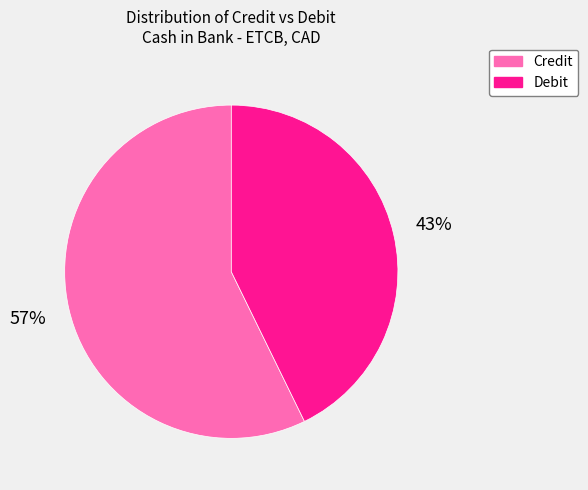

Rank the categories by value from lowest to highest.

Debit, Credit